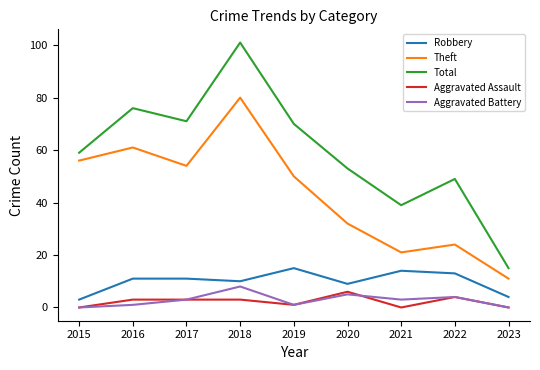

Reading right to left, transcribe all the data shown in this chart.

Robbery: 4	13	14	9	15	10	11	11	3
Theft: 11	24	21	32	50	80	54	61	56
Total: 15	49	39	53	70	101	71	76	59
Aggravated Assault: 0	4	0	6	1	3	3	3	0
Aggravated Battery: 0	4	3	5	1	8	3	1	0